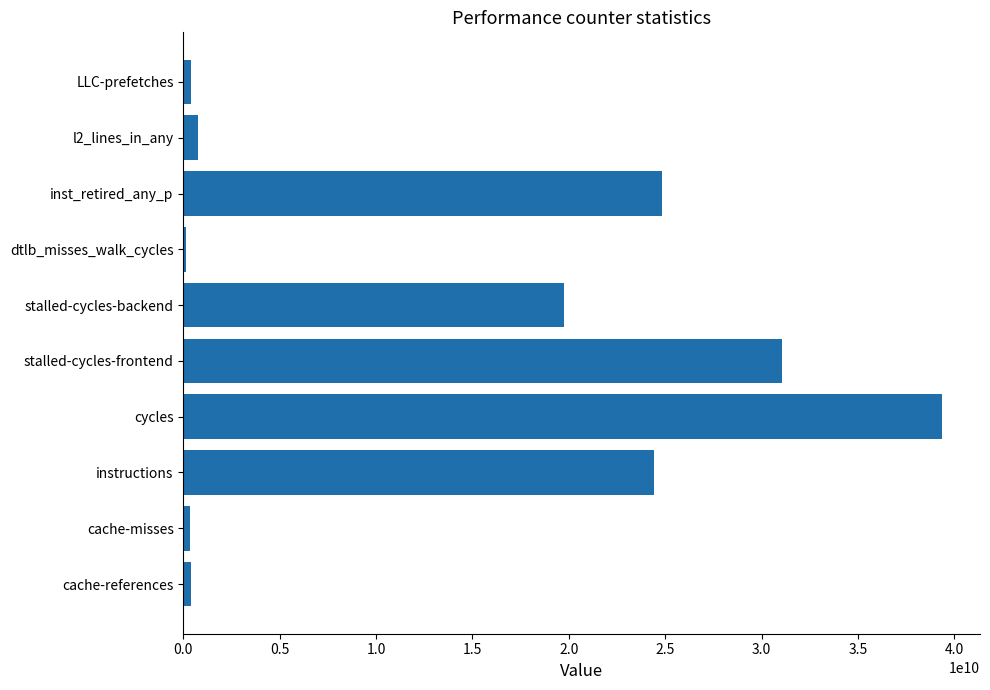

Which has a higher value, cache-misses or inst_retired_any_p?

inst_retired_any_p